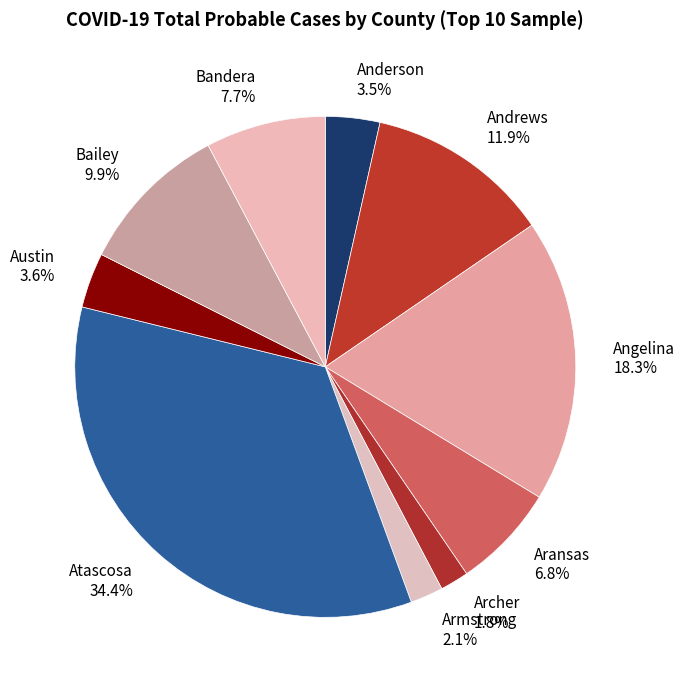

To the nearest percent, what is the combined percentage of Bandera and Bailey?

18%